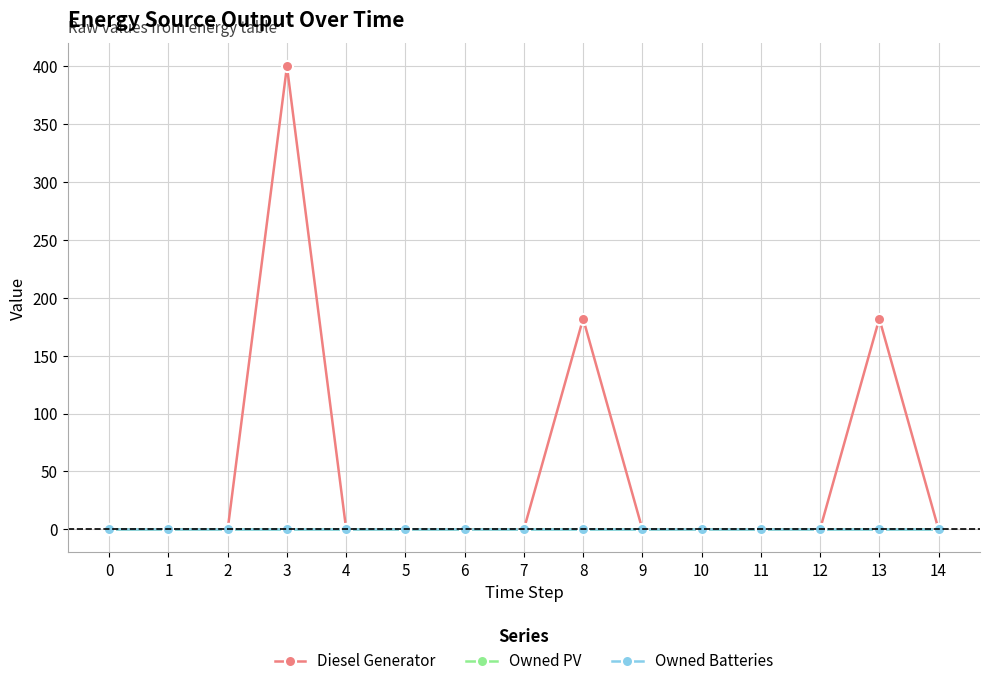

Is this an area chart (filled region under the line)?

No